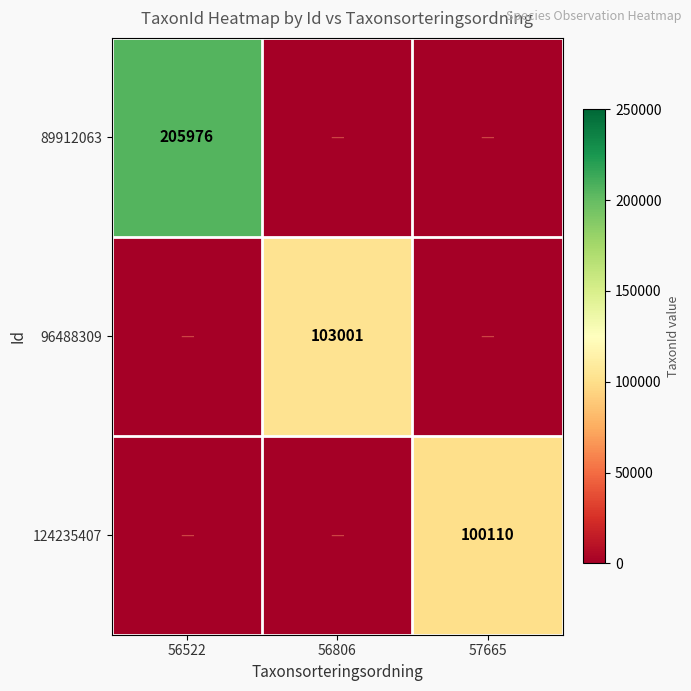

Which series has the largest total across all categories?

89912063